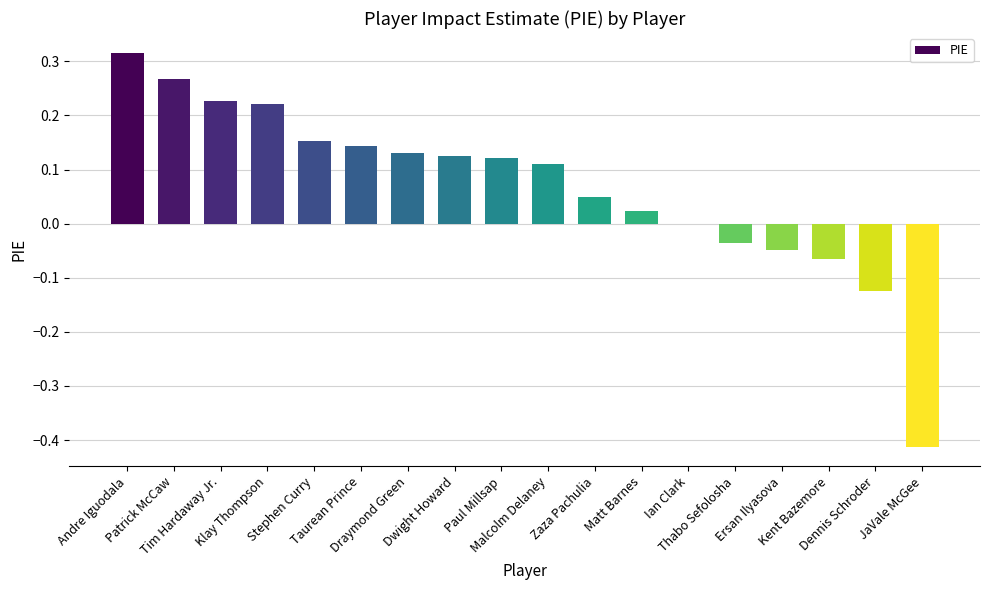

Where is the data nearest to the value 0?

Ian Clark